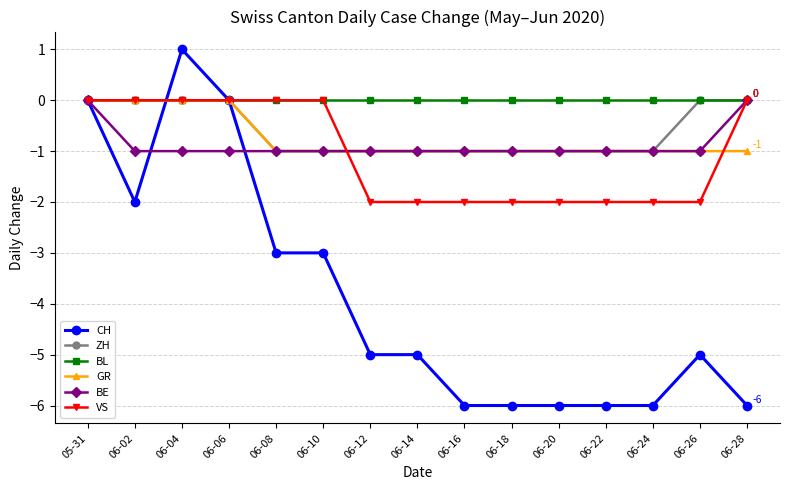

What is the value of the CH point at the 2nd from the left?

-2